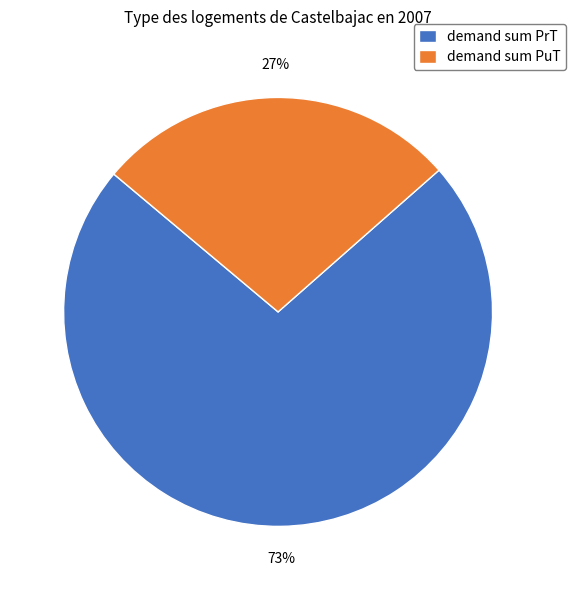

Is there a majority slice in this chart?

Yes